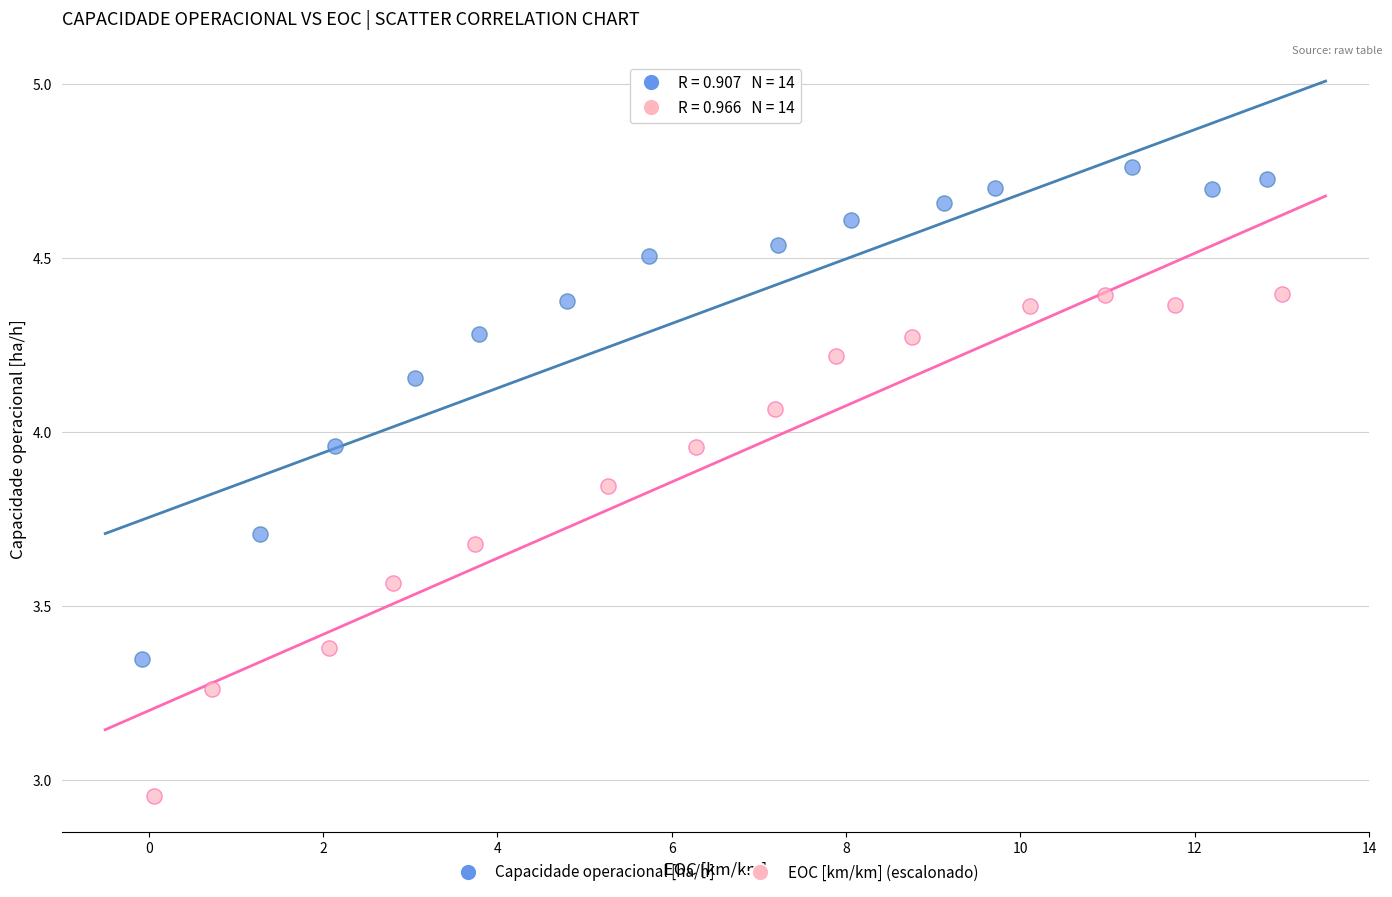

Which series contains the lowest Y value?

EOC [km/km] (escalonado)